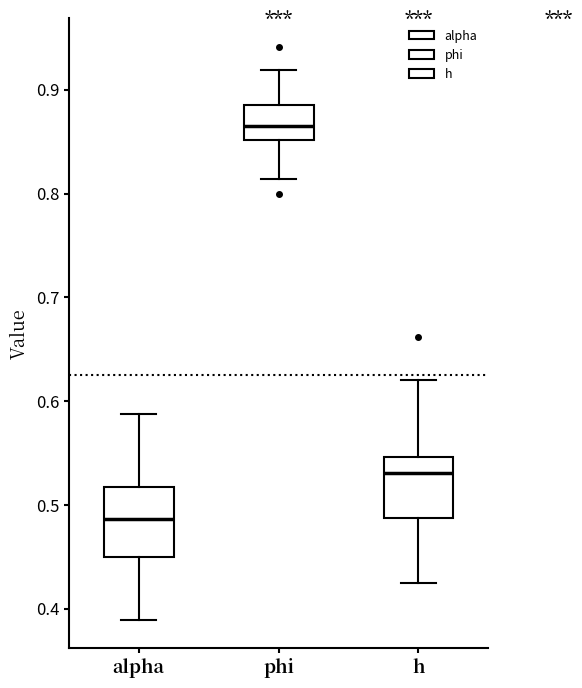

Reading left to right, read every box against the y-axis: the position of its median line, the range the box covers, and the ends of its whiskers. The values are not printed on the chart, so give them approximately, as read against the axis.

alpha: median 0.49, box 0.45 to 0.52, whiskers 0.39 to 0.59
phi: median 0.87, box 0.85 to 0.89, whiskers 0.81 to 0.92
h: median 0.53, box 0.49 to 0.55, whiskers 0.43 to 0.62